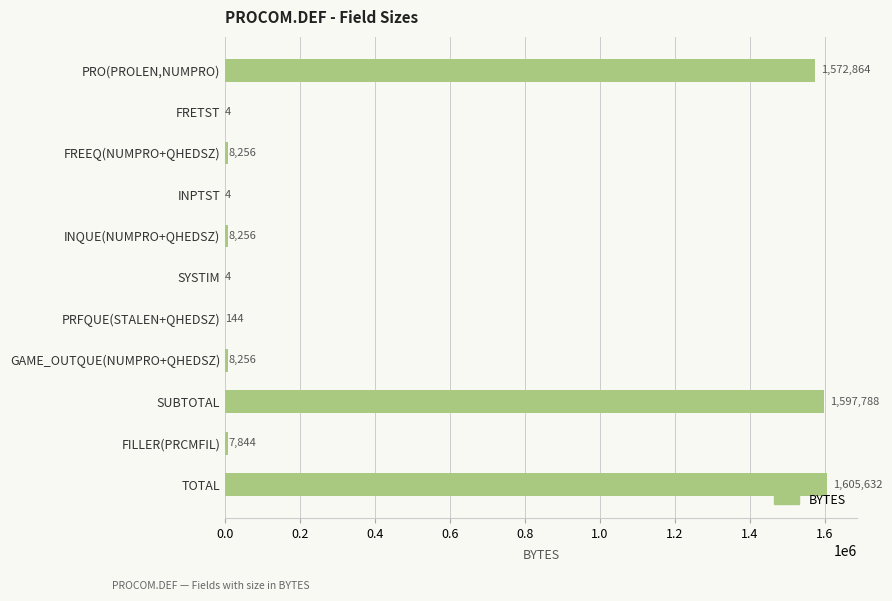

Which label corresponds to the largest value in the chart?

TOTAL